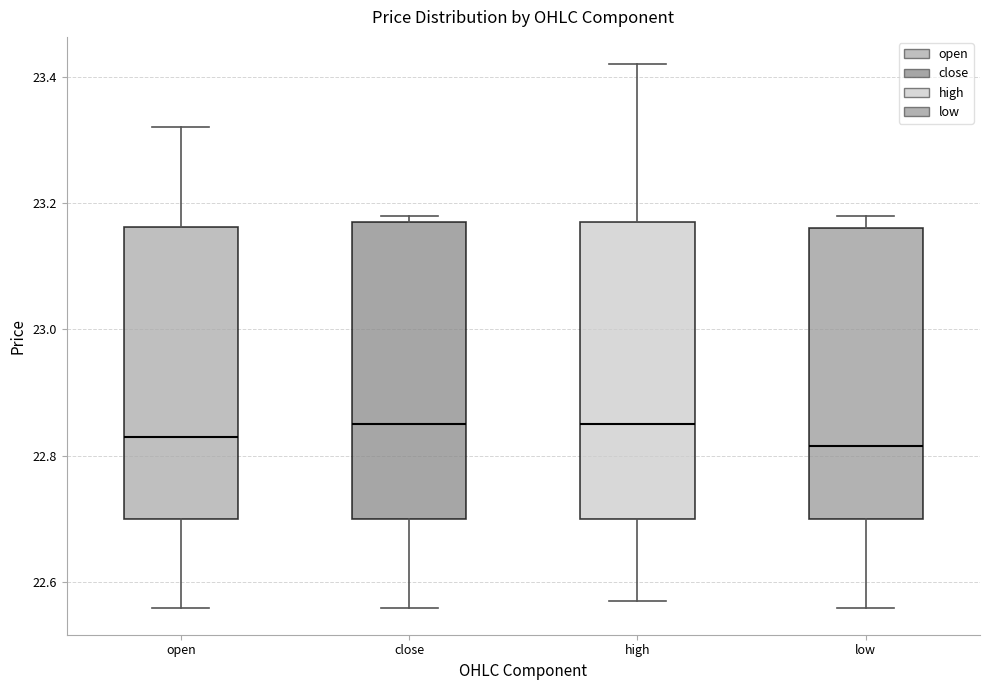

Reading left to right, transcribe this box plot: for each box, give where its median line is, the range the box spans, and where its two whiskers end, as read against the y-axis. The values are not printed on the chart, so give them approximately, as read against the axis.

open: median 22.84, box 22.70 to 23.16, whiskers 22.56 to 23.32
close: median 22.86, box 22.70 to 23.18, whiskers 22.56 to 23.18 (just above the box's upper edge)
high: median 22.86, box 22.70 to 23.18, whiskers 22.58 to 23.42
low: median 22.82, box 22.70 to 23.16, whiskers 22.56 to 23.18